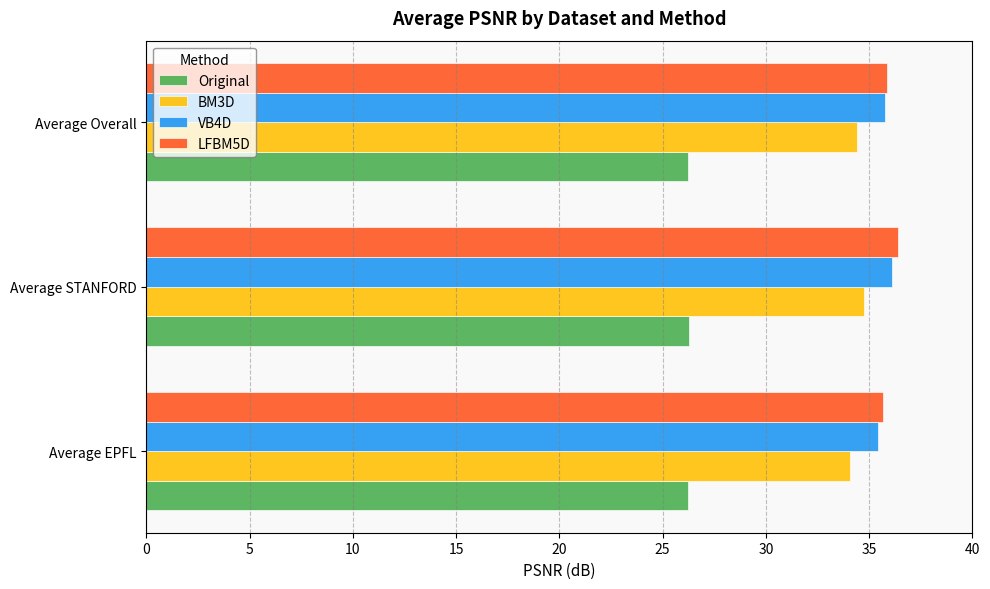

What is the sum of all BM3D values?

103.2